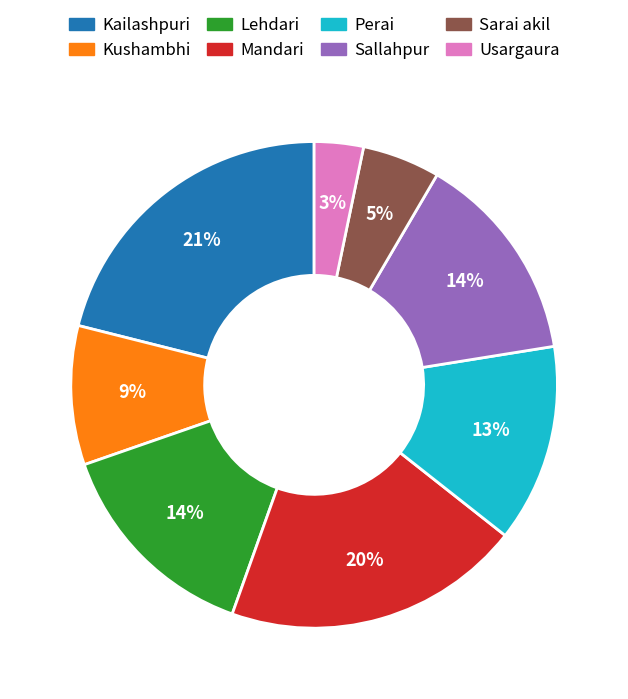

What percentage is the Perai slice, to the nearest percent?

13%